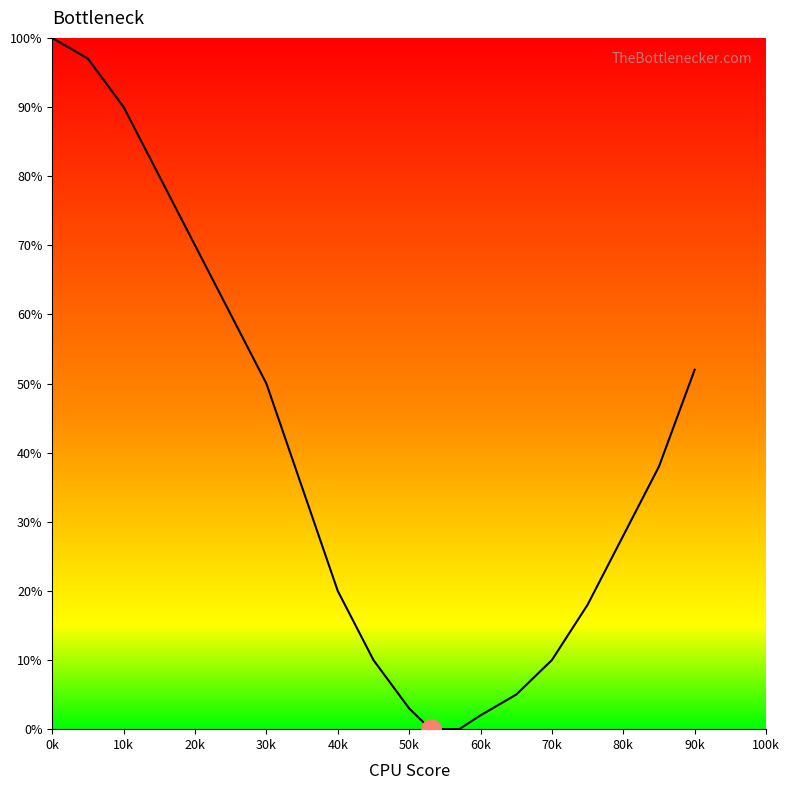

What is the difference between the maximum and minimum values?

100